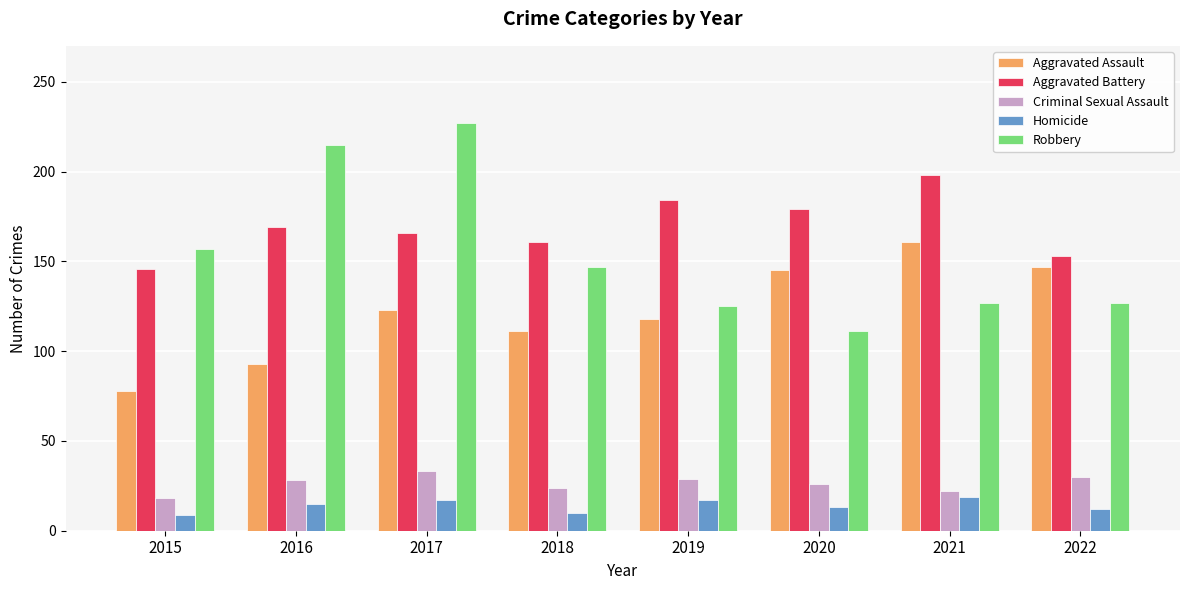

Does the chart contain stacked bars?

No